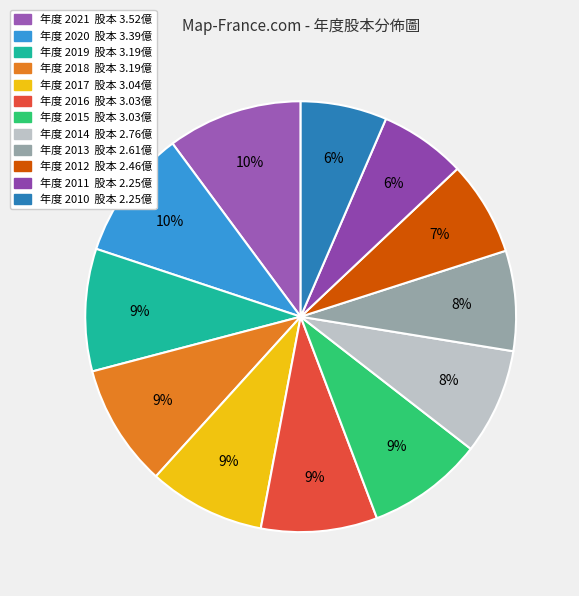

What is the smallest slice in the pie chart?

2011